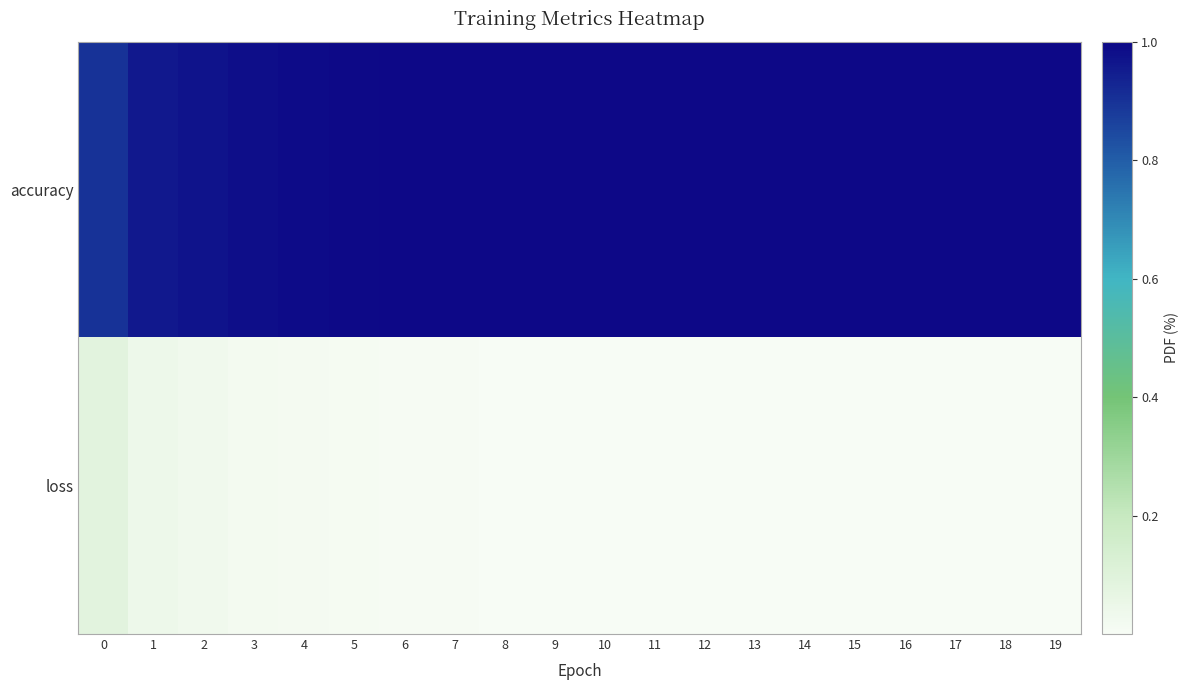

Is the value of accuracy at 4 greater than the value of loss at 10?

Yes